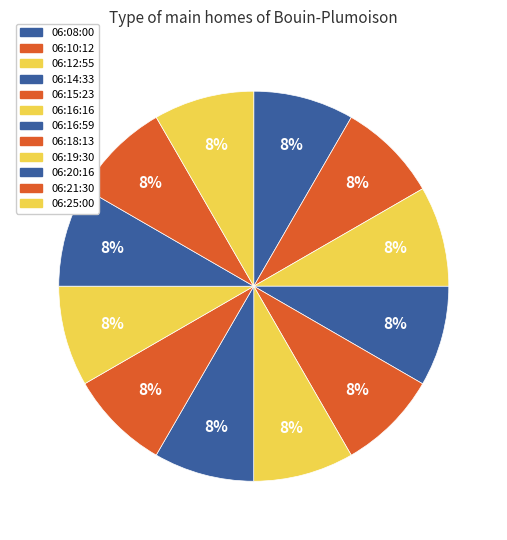

How many slices are in this pie chart?

12